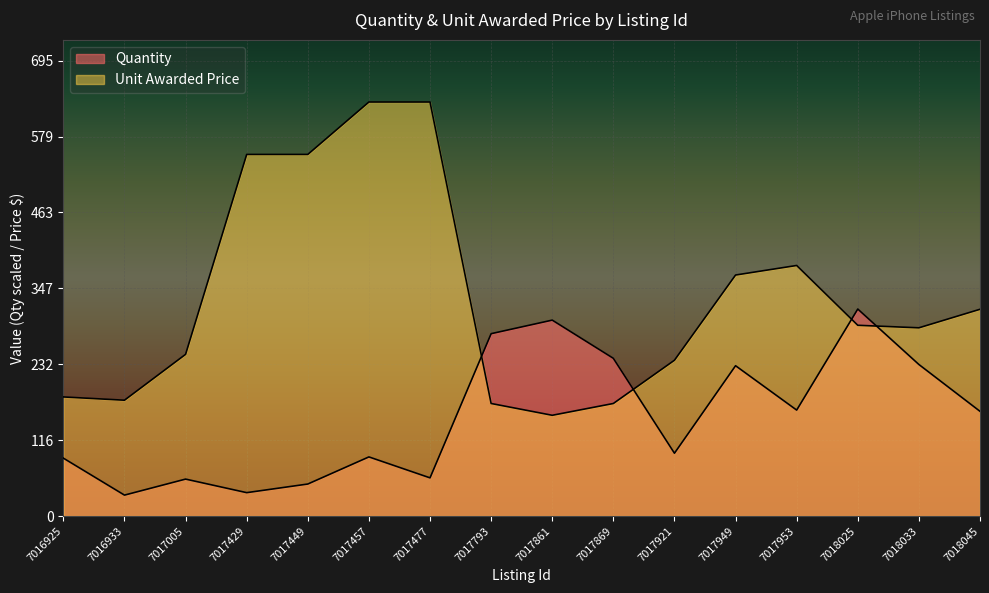

Reading right to left, extract all data points from this chart.

Quantity: 159.8	231.3	315.9	161.7	229.4	95.9	240.7	299.0	278.3	58.3	90.3	48.9	35.7	56.4	32.0	88.4
Unit Awarded Price: 315.5	287.2	291.1	382.4	367.8	237.8	171.8	153.8	171.8	631.8	631.8	551.8	551.8	246.8	176.8	181.8